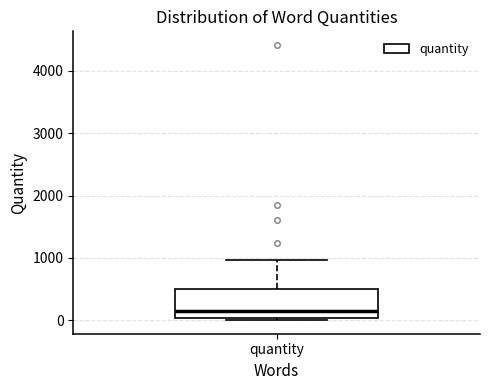

Transcribe this box plot: give where the median line is, the range the box spans, and where the two whiskers end, as read against the y-axis. The values are not printed on the chart, so give them approximately, as read against the axis.

median 100, box 0 to 500, whiskers 0 to 1000